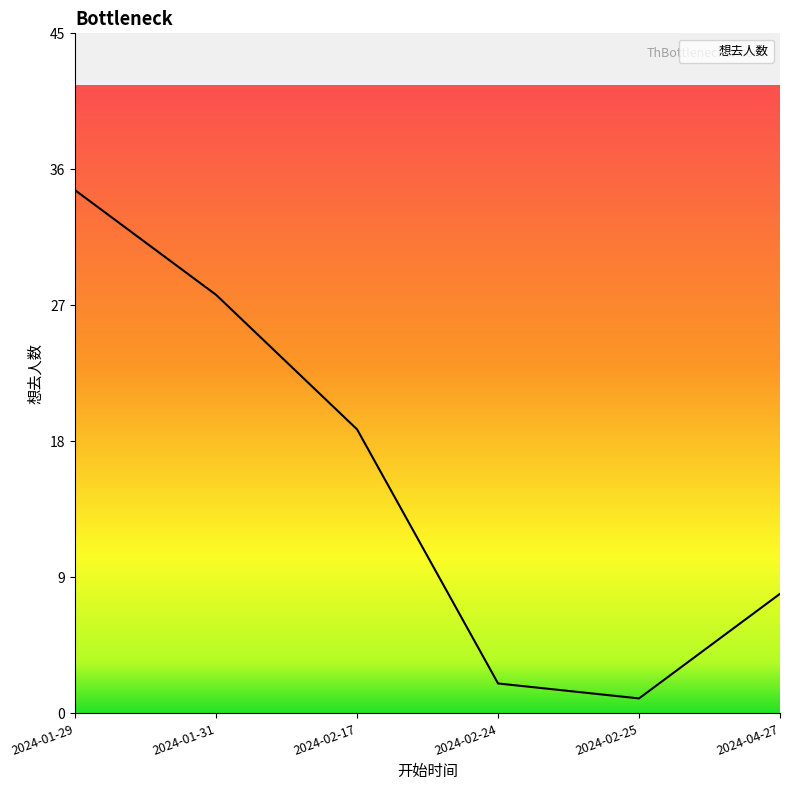

What is the sum of all values?

93